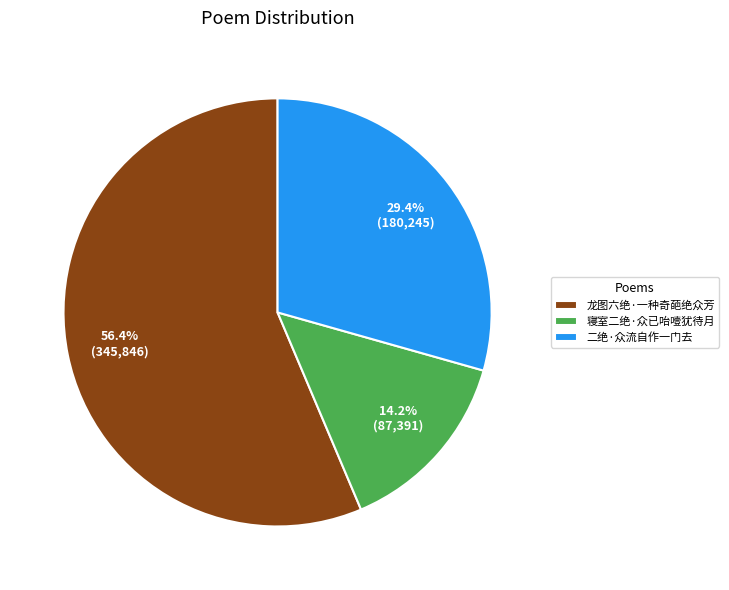

Between 龙图六绝·一种奇葩绝众芳 and 二绝·众流自作一门去, which is larger?

龙图六绝·一种奇葩绝众芳